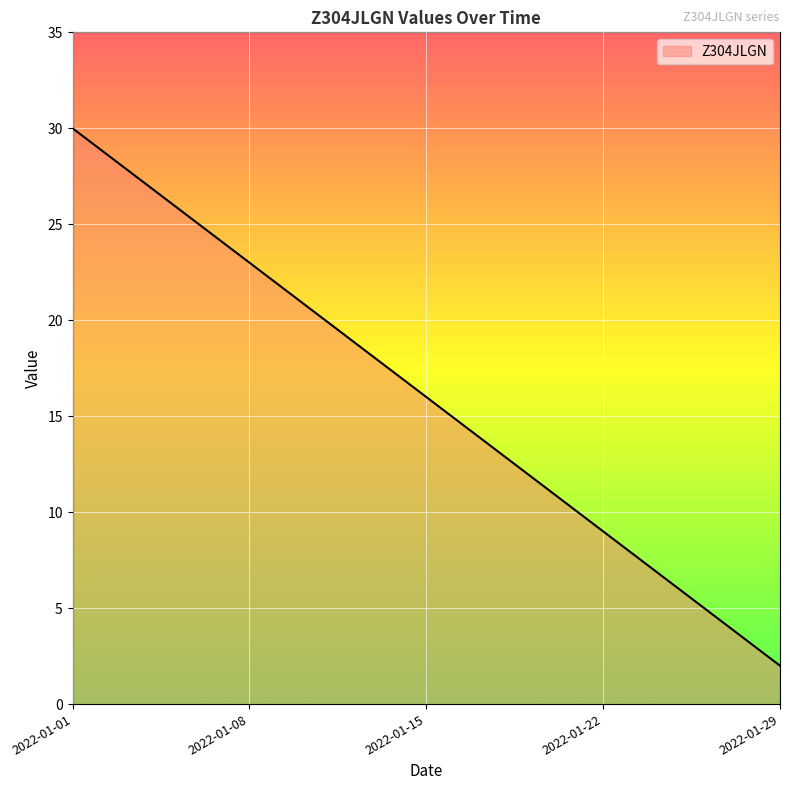

What is the greatest value displayed?

30